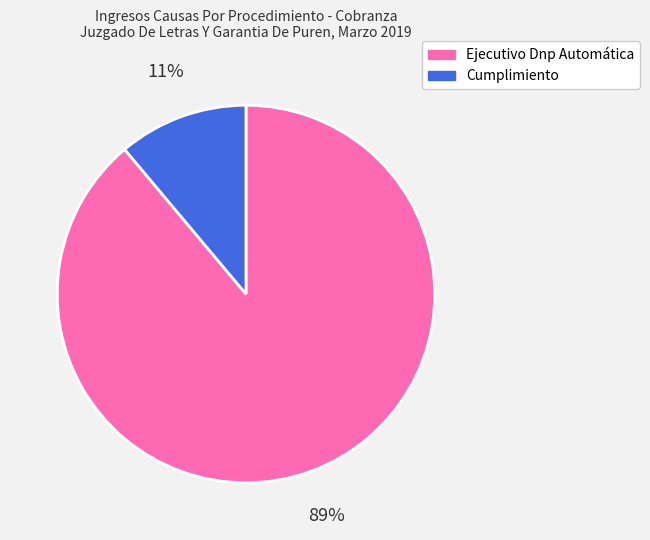

Count the number of slices in the pie.

2